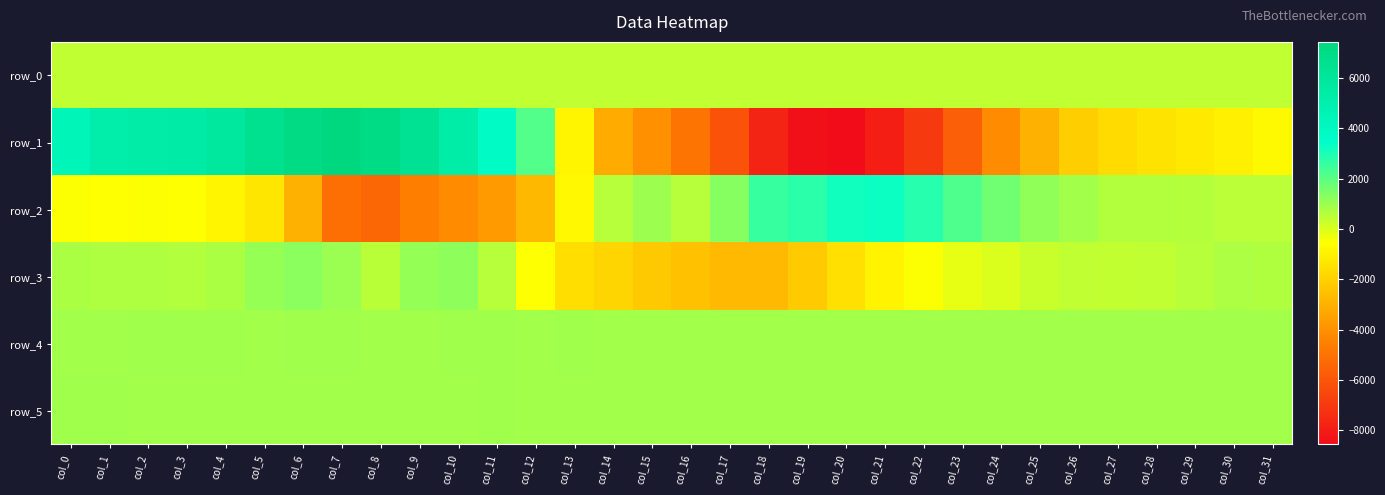

How many distinct data groups are displayed?

6